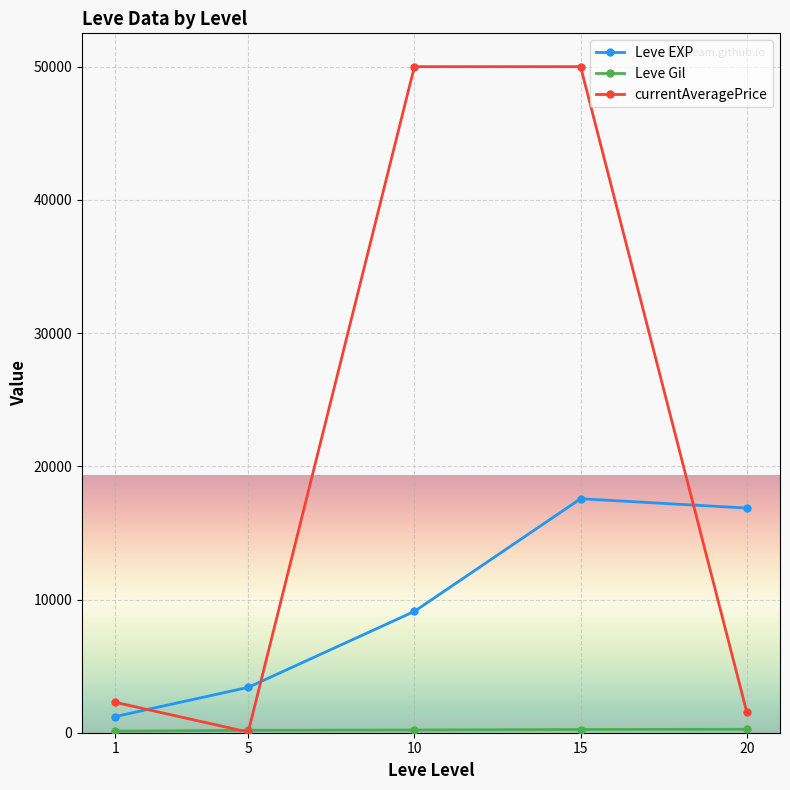

What is the maximum value shown in the chart?

50000.0